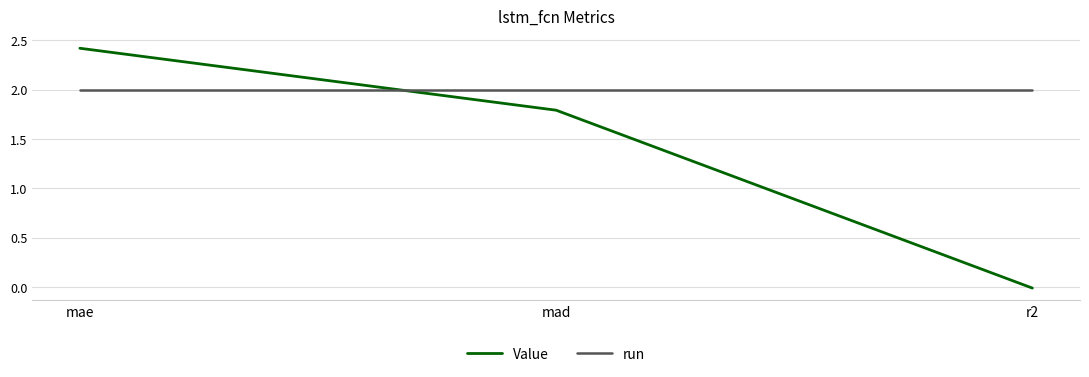

What position from the right is mad?

2